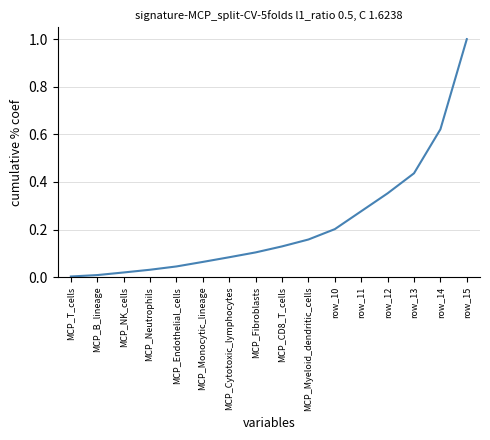

Which label corresponds to the largest value in the chart?

row_15